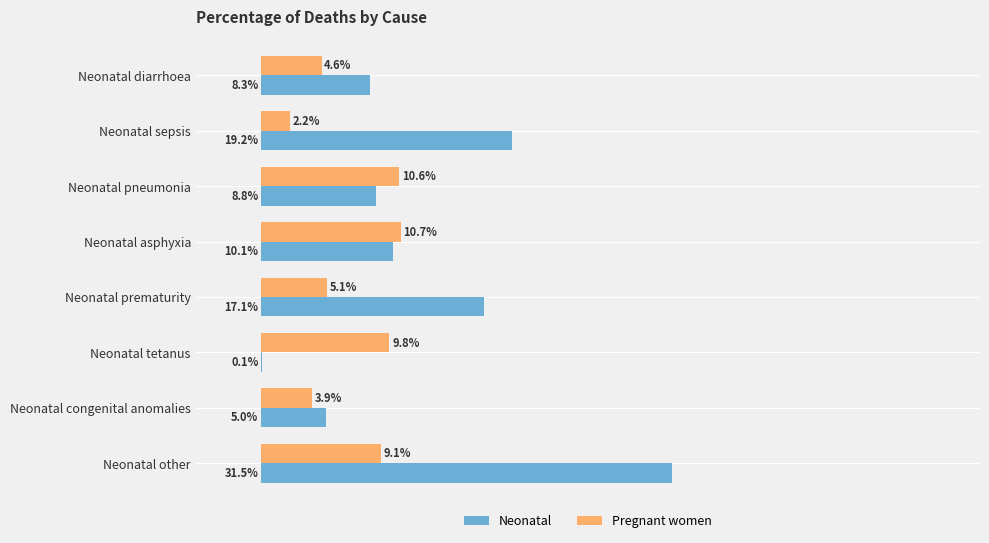

What are all the series names shown in the legend?

Neonatal, Pregnant women